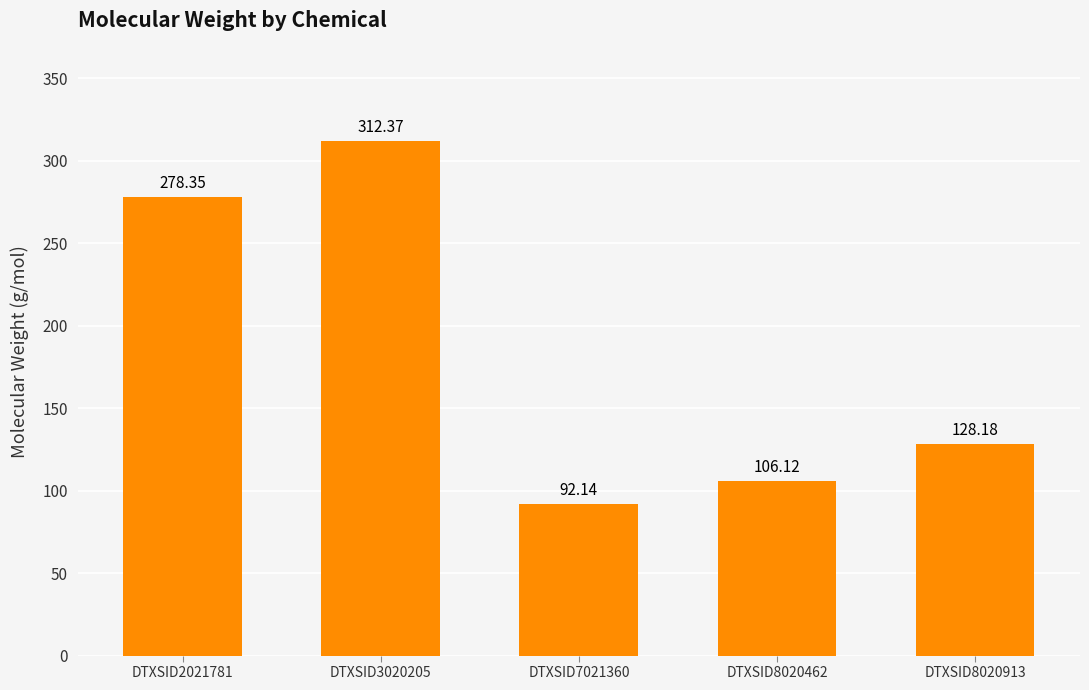

At which label is the value closest to 202?

DTXSID8020913